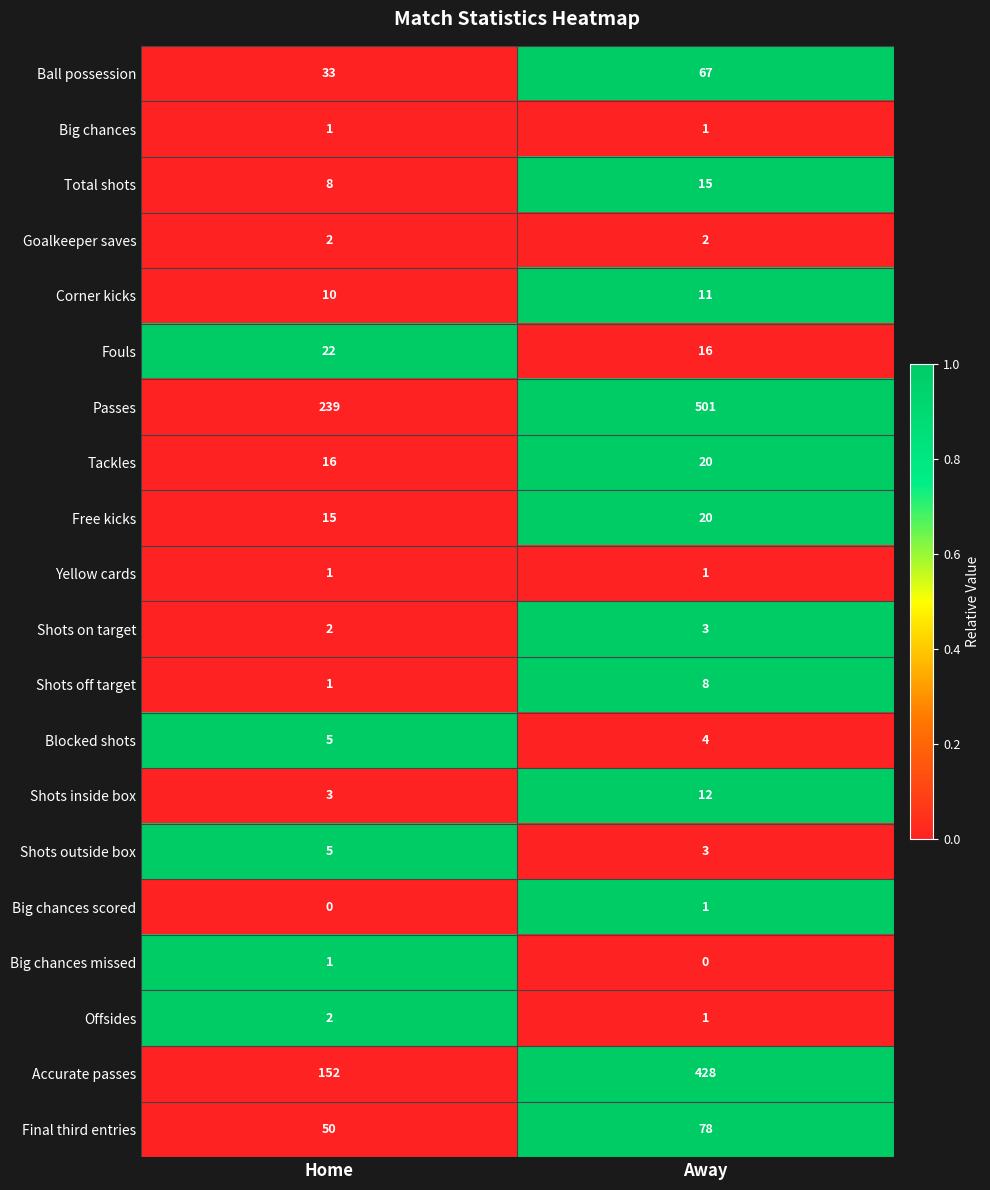

How many distinct data groups are displayed?

20